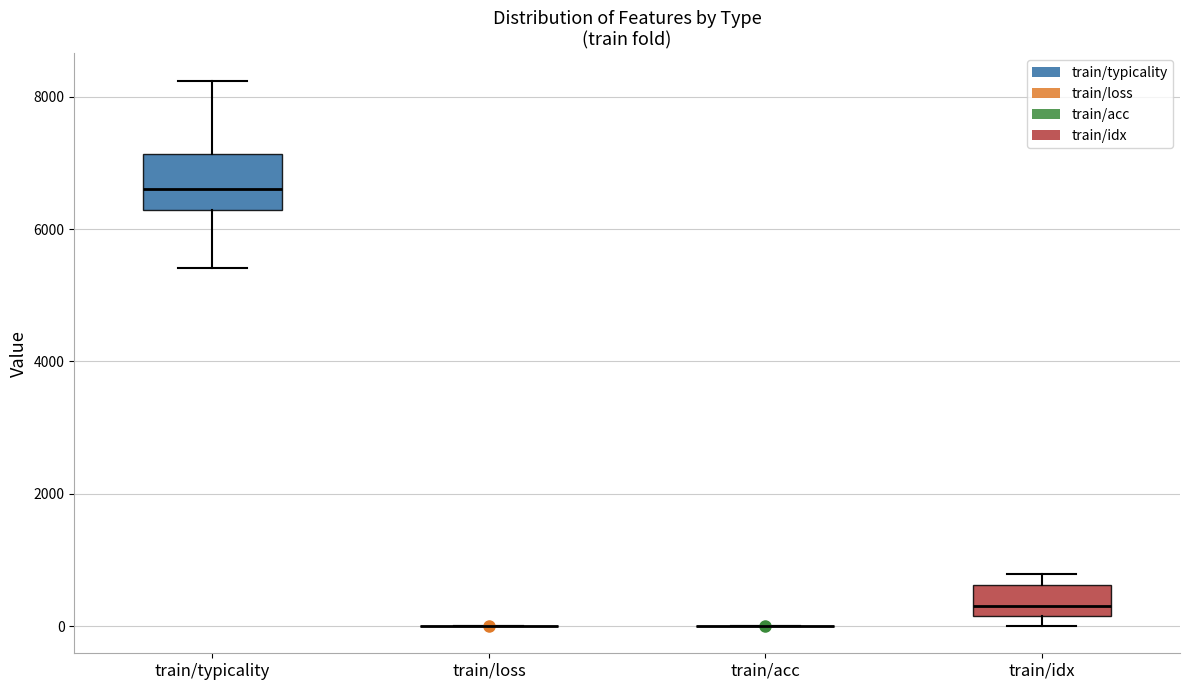

Which box is the tallest, from its lower edge to its upper edge?

train/typicality